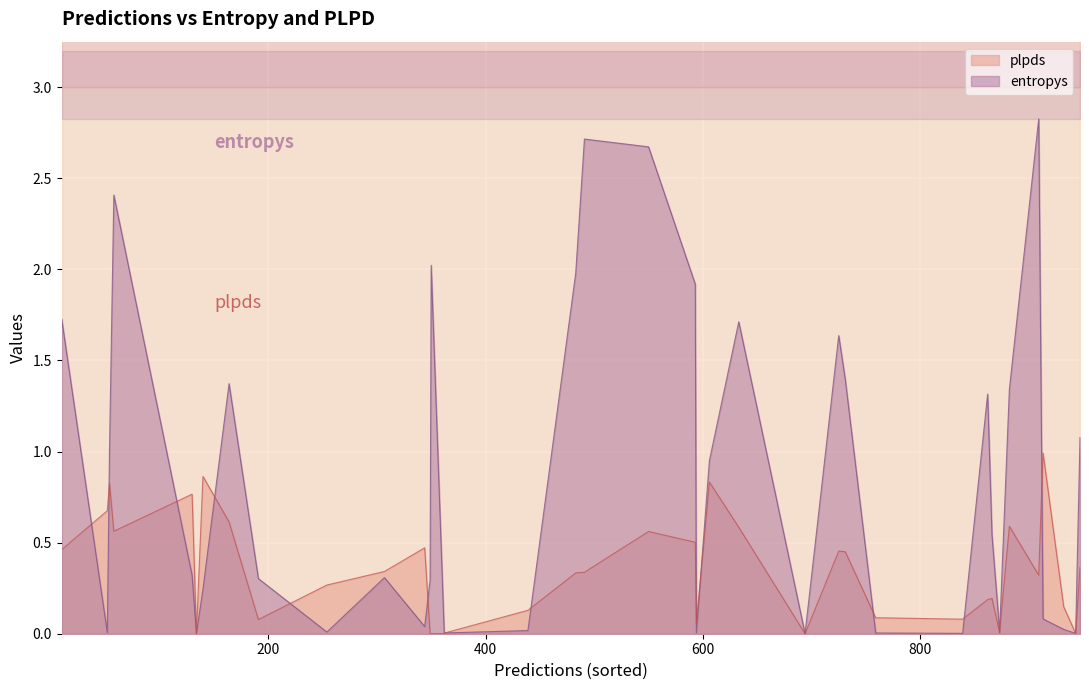

What is the average value of the plpds series?

0.3